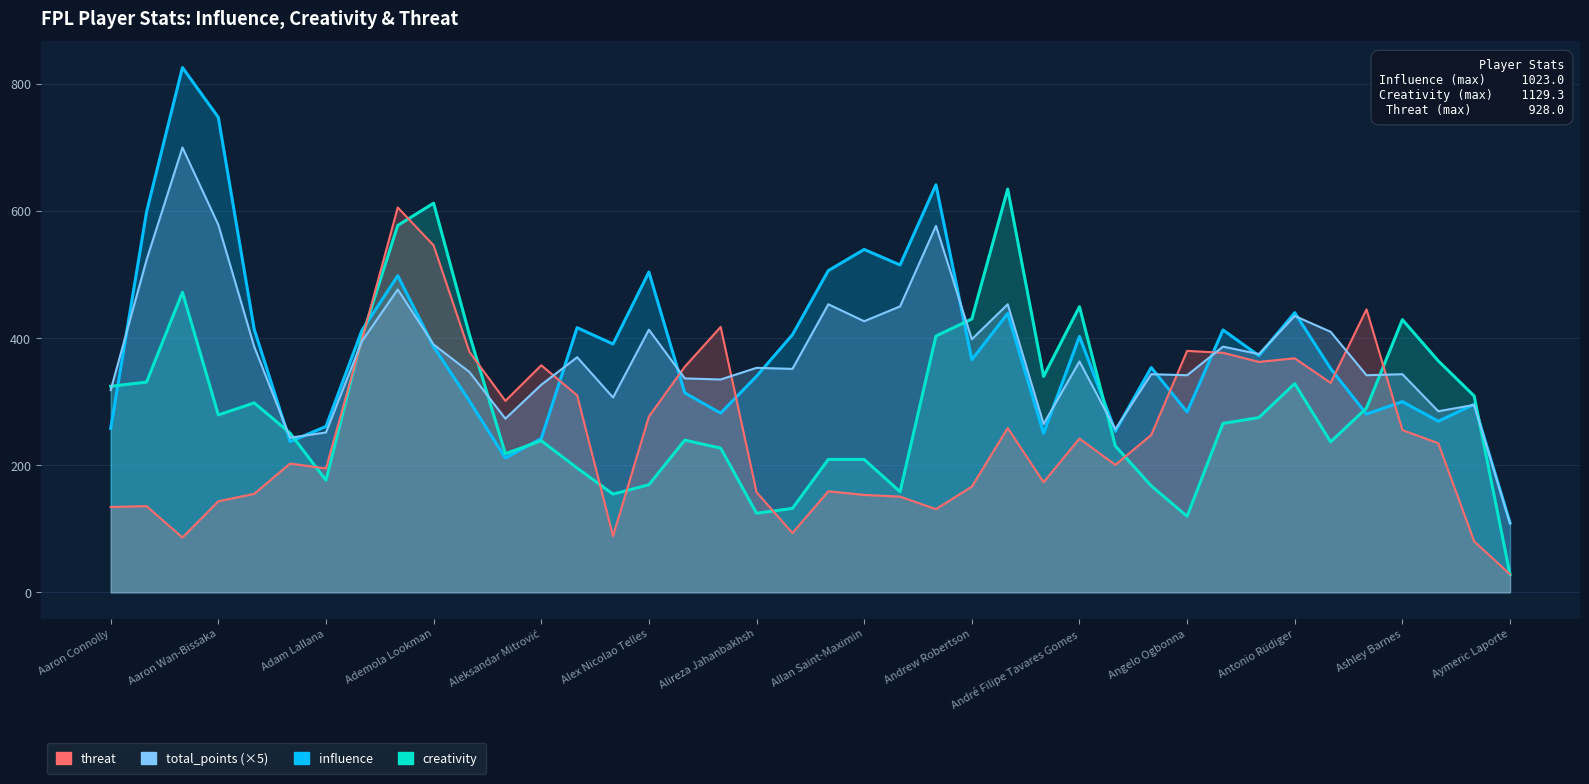

Where does the creativity series first go above 275?

Aaron Connolly